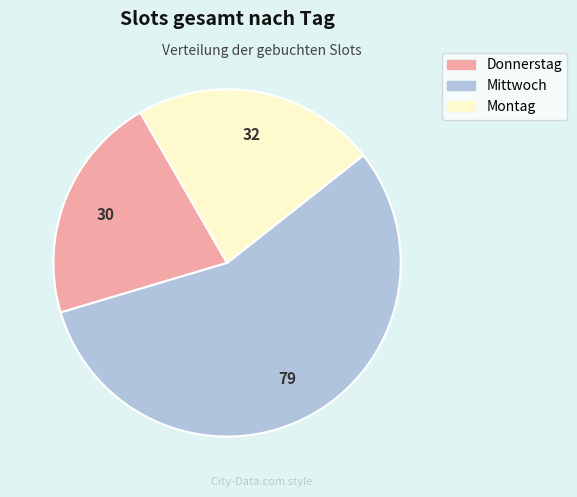

Which category has the smallest portion of the pie?

Donnerstag